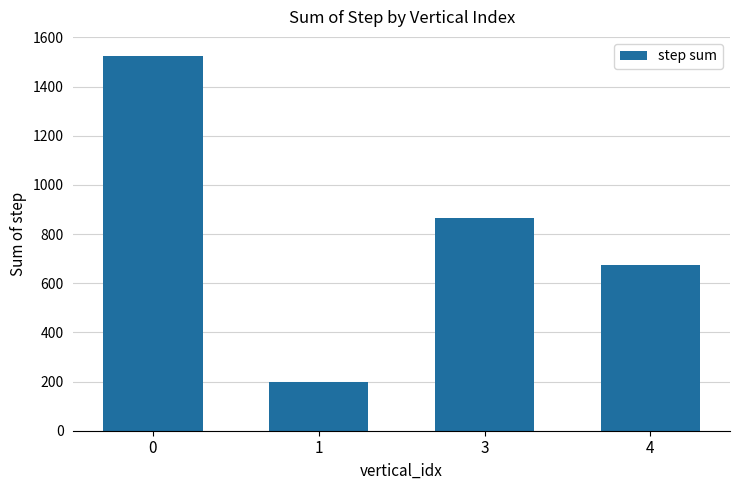

Does the chart contain any negative values?

No